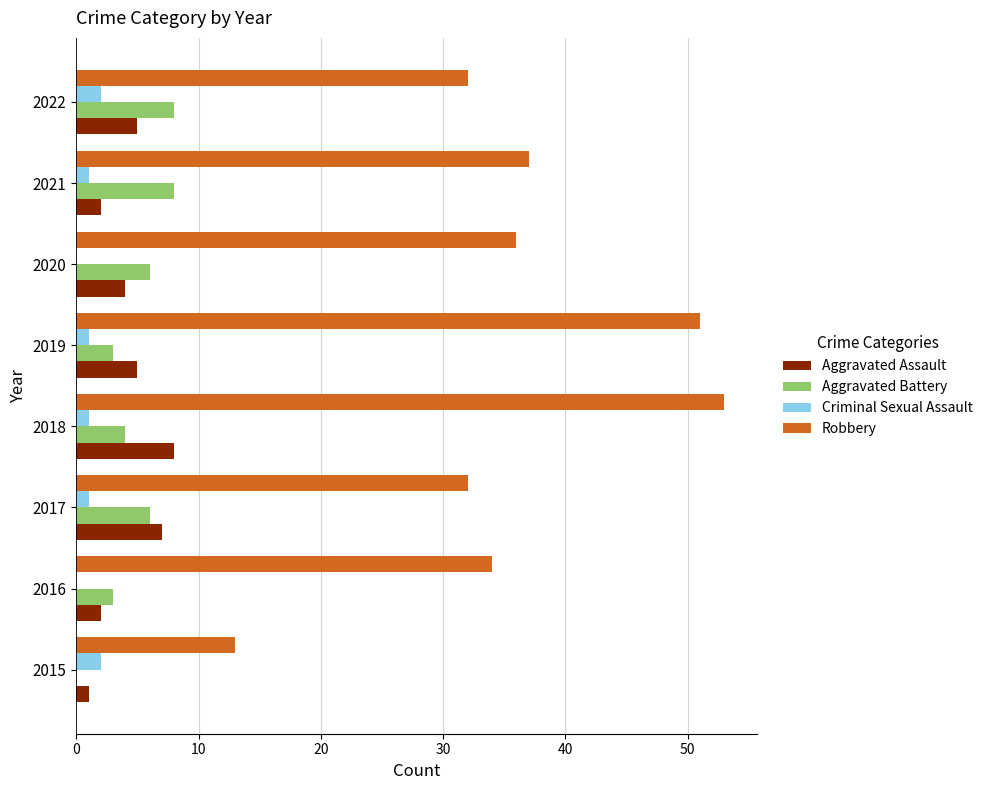

Between 2015 and 2021, which series saw the biggest shift?

Robbery